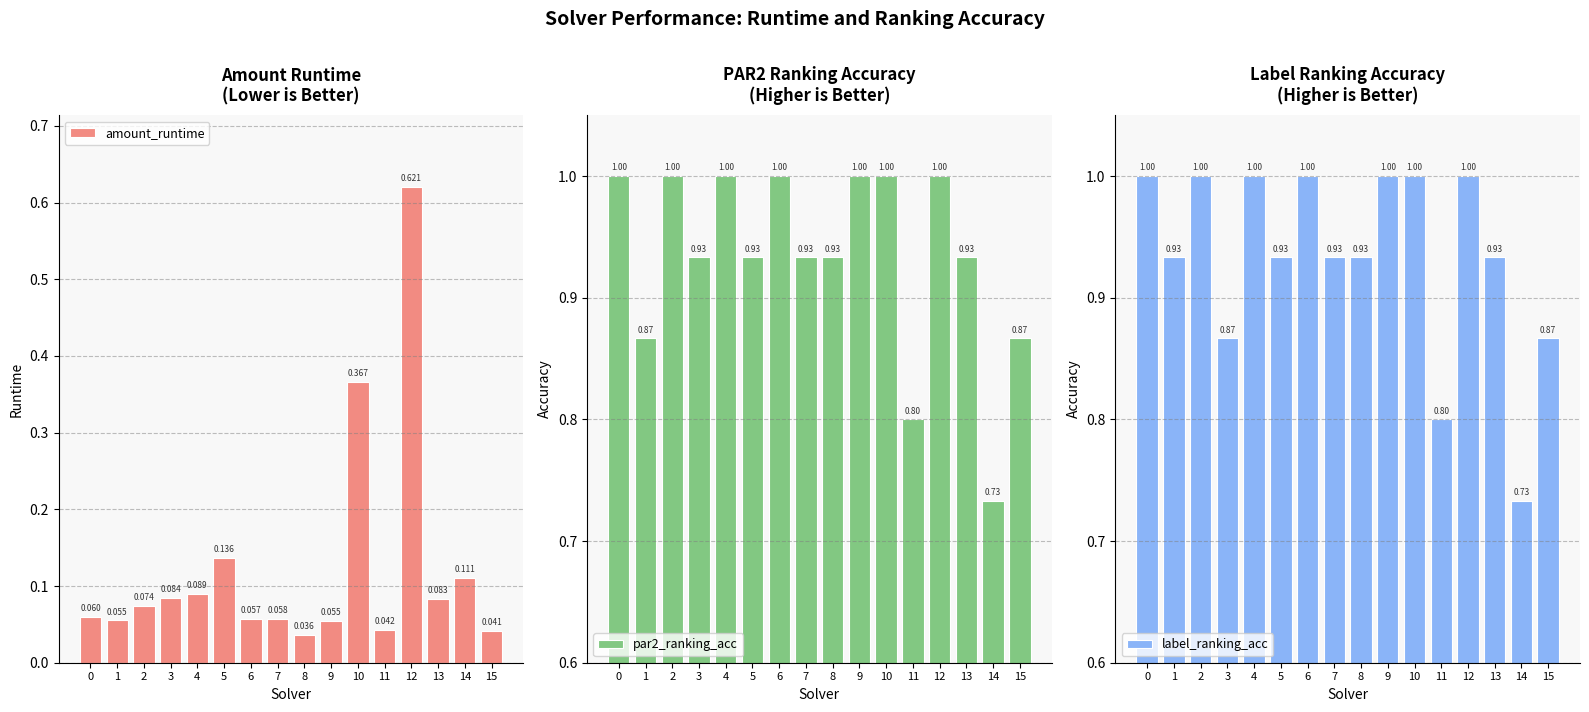

What is the value of the label_ranking_acc bar at the 1st from the left?

1.0